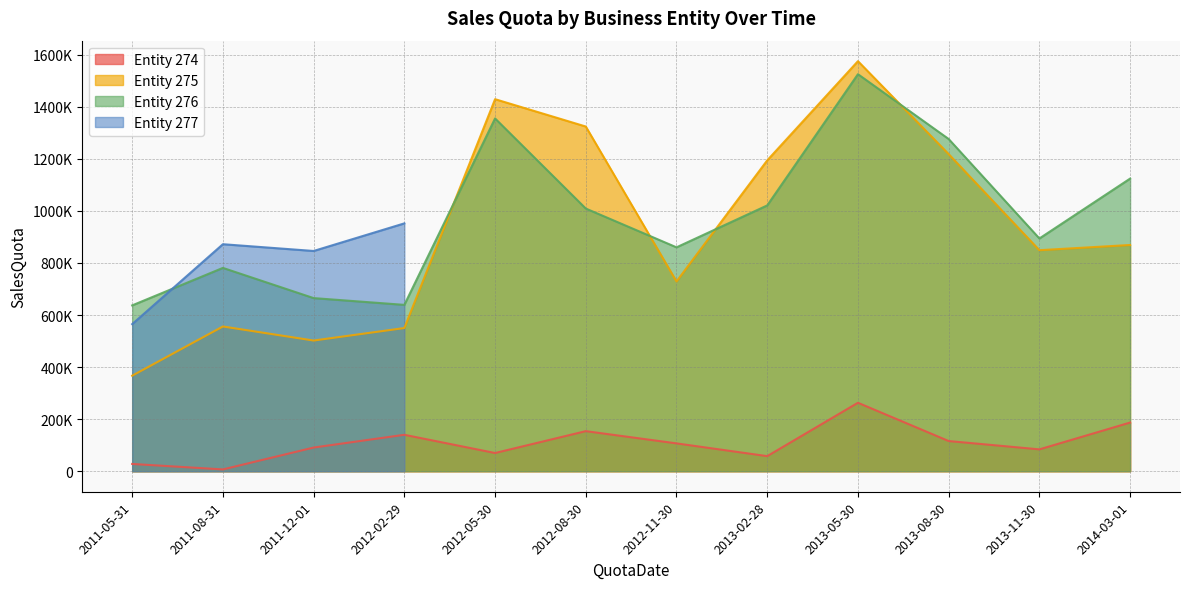

At which label does 275 reach its minimum?

2011-05-31